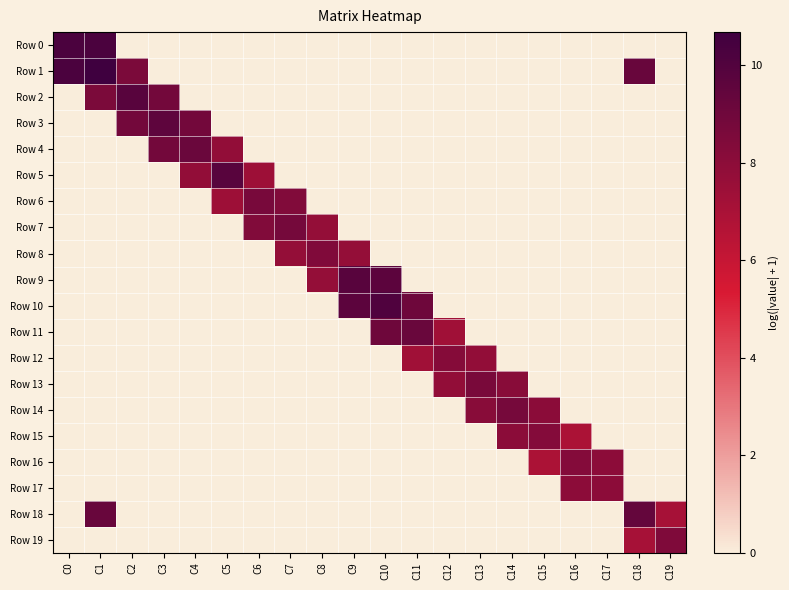

Which label corresponds to the smallest value in the chart?

C2